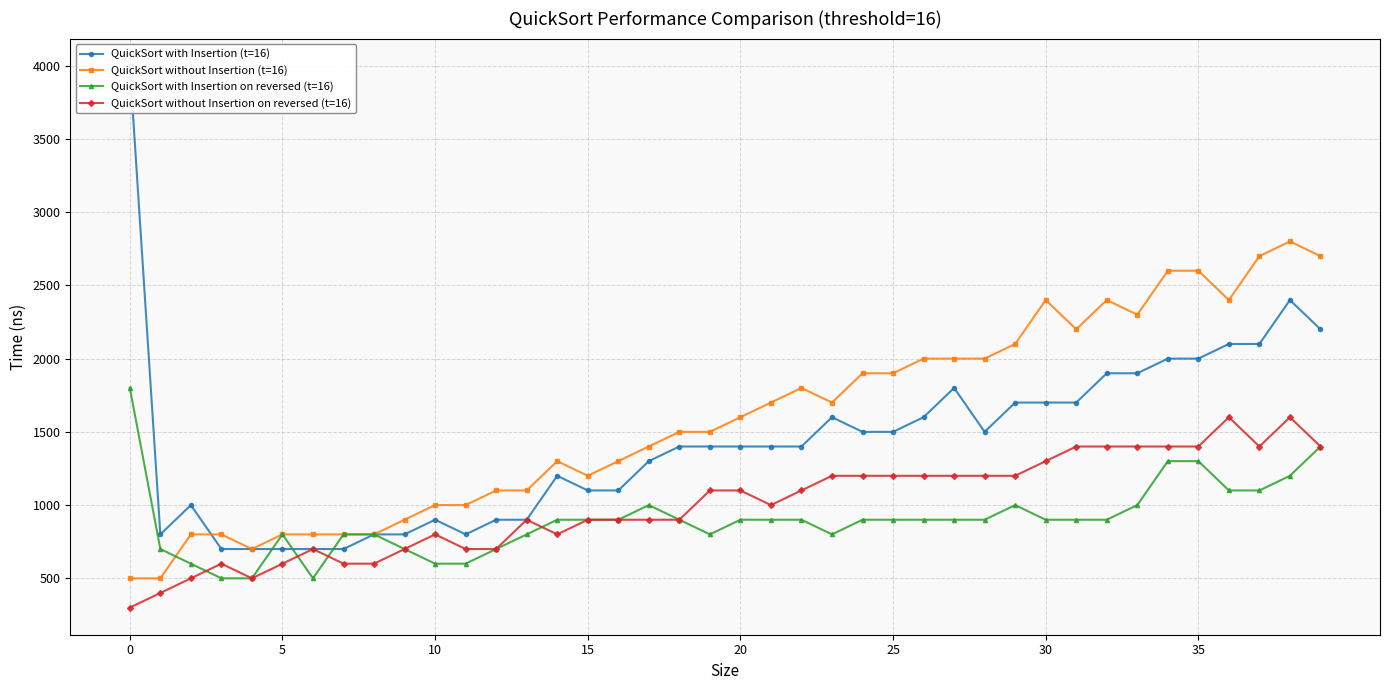

True or false: QuickSort without Insertion on reversed (t=16) has more than 2 points higher than both neighbors.

True